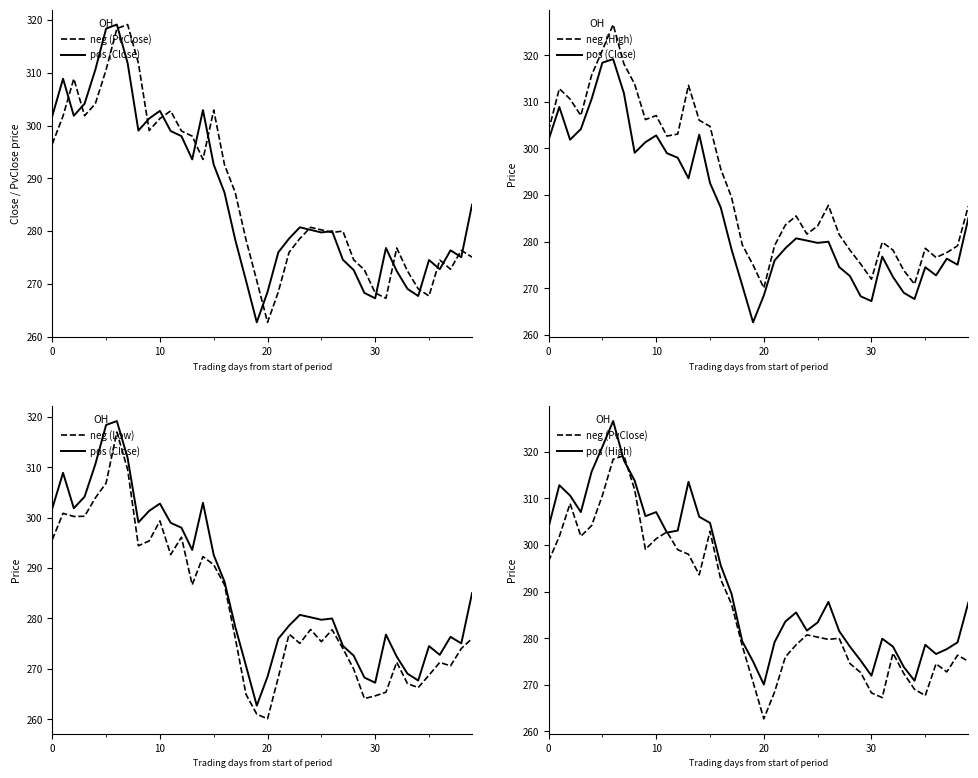

What is the average value of the neg (Low) series?

282.1